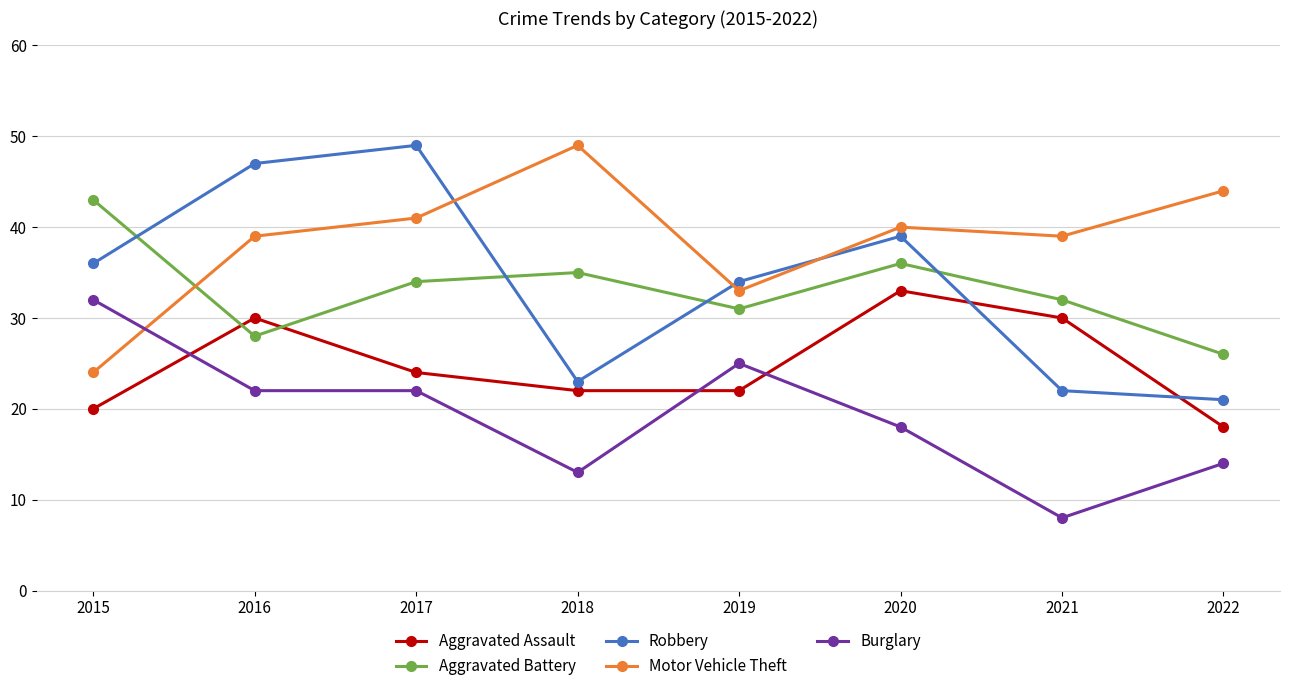

True or false: Robbery and Motor Vehicle Theft intersect in this chart.

True